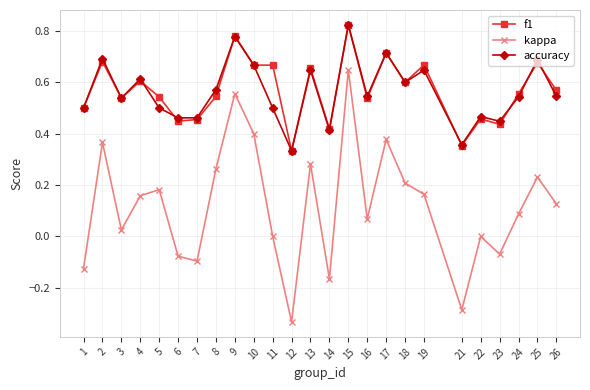

Rank the series at 25 from lowest to highest value.

kappa, f1, accuracy